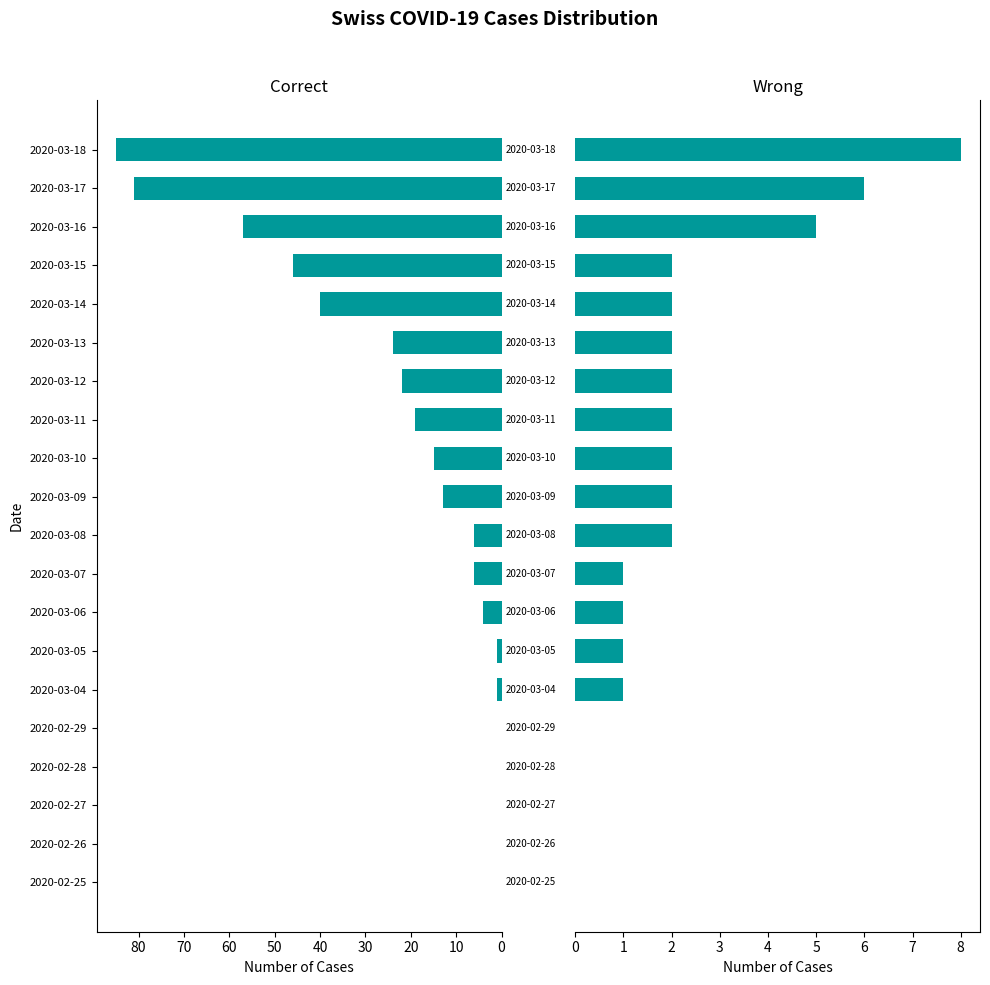

Reading left to right, list all the values displayed in this chart.

CH: 0	0	0	0	0	1	1	4	6	6	13	15	19	22	24	40	46	57	81	85
VS: 0	0	0	0	0	1	1	1	1	2	2	2	2	2	2	2	2	5	6	8